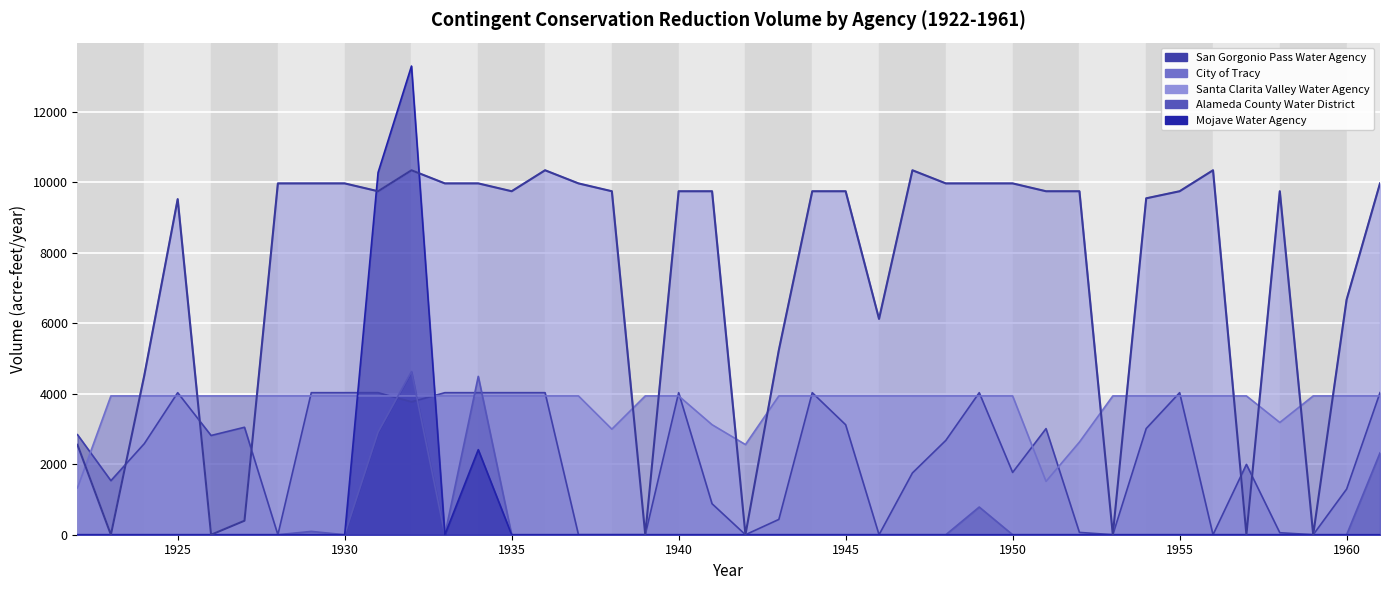

What is the spread (max minus min) of values at 1939?

3937.9